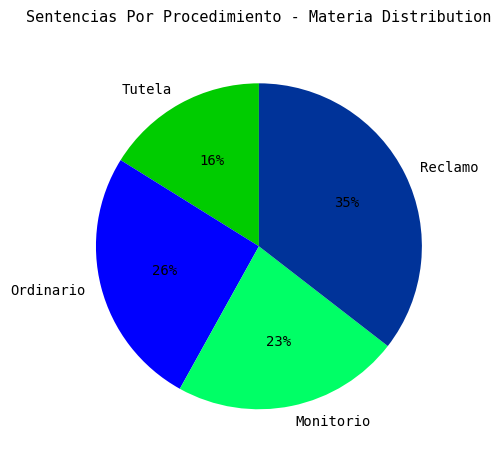

Which slice is the largest?

Reclamo